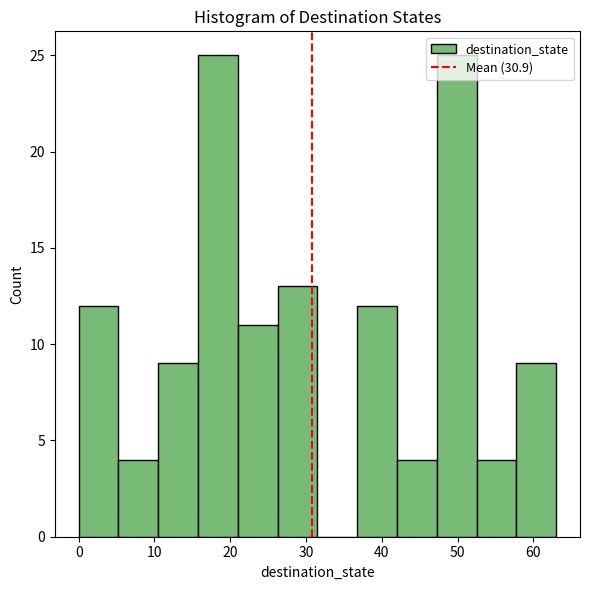

Reading left to right, list every bar in this chart as the range it spans on the x-axis followed by its height. Neither the bar edges nor the heights are printed on the chart, so give them approximately, as read against the axes.

0 to 5: 12
5 to 11: 4
11 to 16: 9
16 to 21: 25
21 to 26: 11
26 to 32: 13
32 to 37: 0
37 to 42: 12
42 to 47: 4
47 to 53: 25
53 to 58: 4
58 to 63: 9